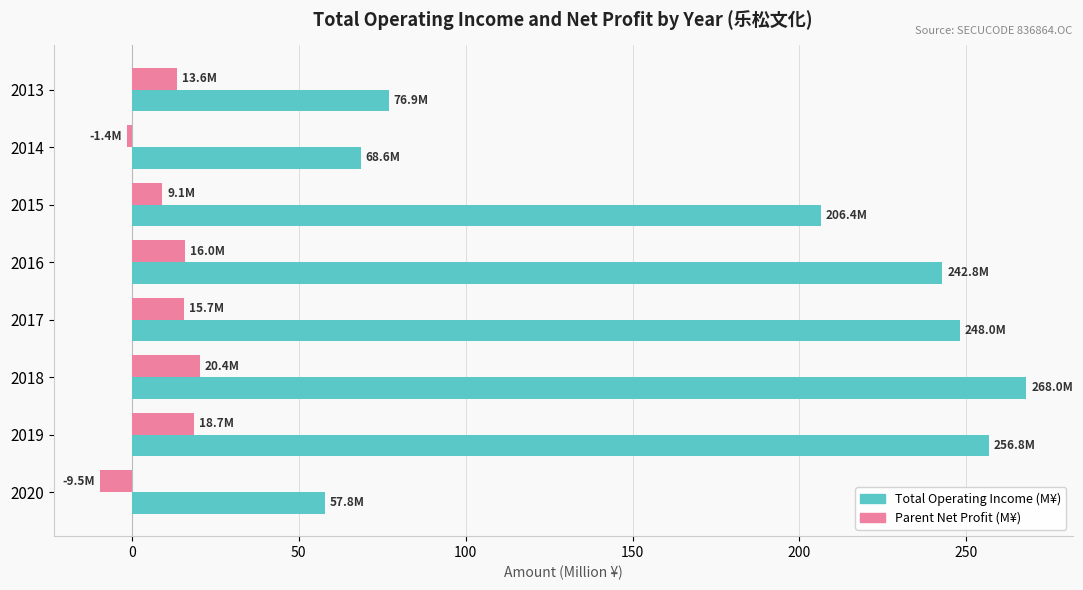

The Parent Net Profit (M¥) series shows -1.4 at 2014. True or false?

True